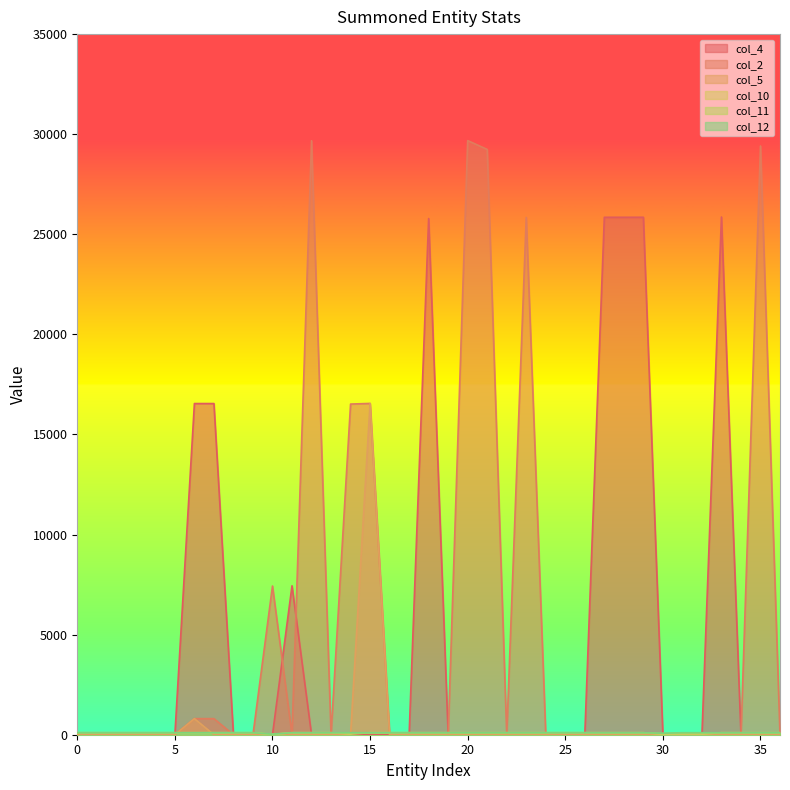

Reading left to right, list all the values displayed in this chart.

col_4: 0=0	1=0	2=0	3=0	4=0	5=0	6=16544	7=16544	8=0	9=0	10=0	11=7441	12=0	13=0	14=0	15=0	16=0	17=0	18=25787	19=0	20=0	21=0	22=0	23=0	24=0	25=0	26=0	27=25849	28=25850	29=25851	30=0	31=0	32=0	33=25864	34=0	35=0	36=0
col_2: 0=0	1=0	2=0	3=0	4=0	5=0	6=803	7=803	8=0	9=0	10=7428	11=0	12=29676	13=0	14=16519	15=16550	16=0	17=0	18=0	19=0	20=29681	21=29240	22=0	23=25841	24=0	25=0	26=0	27=0	28=0	29=0	30=0	31=0	32=0	33=0	34=0	35=29413	36=0
col_5: 0=0	1=0	2=0	3=0	4=0	5=0	6=802	7=0	8=0	9=0	10=0	11=0	12=0	13=0	14=0	15=16548	16=0	17=0	18=0	19=0	20=0	21=0	22=0	23=0	24=0	25=0	26=0	27=0	28=0	29=0	30=0	31=0	32=0	33=0	34=0	35=0	36=0
col_10: 0=100	1=100	2=100	3=100	4=100	5=100	6=100	7=100	8=100	9=100	10=10	11=100	12=100	13=100	14=33	15=100	16=100	17=100	18=100	19=100	20=100	21=100	22=100	23=100	24=100	25=100	26=100	27=100	28=100	29=100	30=25	31=33	32=33	33=100	34=100	35=100	36=100
col_11: 0=100	1=100	2=100	3=100	4=100	5=100	6=100	7=100	8=100	9=100	10=20	11=100	12=100	13=100	14=66	15=100	16=100	17=100	18=100	19=100	20=100	21=100	22=100	23=100	24=100	25=100	26=100	27=100	28=100	29=100	30=50	31=66	32=66	33=100	34=100	35=100	36=100
col_12: 0=100	1=100	2=100	3=100	4=100	5=100	6=100	7=100	8=100	9=100	10=30	11=100	12=100	13=100	14=100	15=100	16=100	17=100	18=100	19=100	20=100	21=100	22=100	23=100	24=100	25=100	26=100	27=100	28=100	29=100	30=75	31=100	32=100	33=100	34=100	35=100	36=100